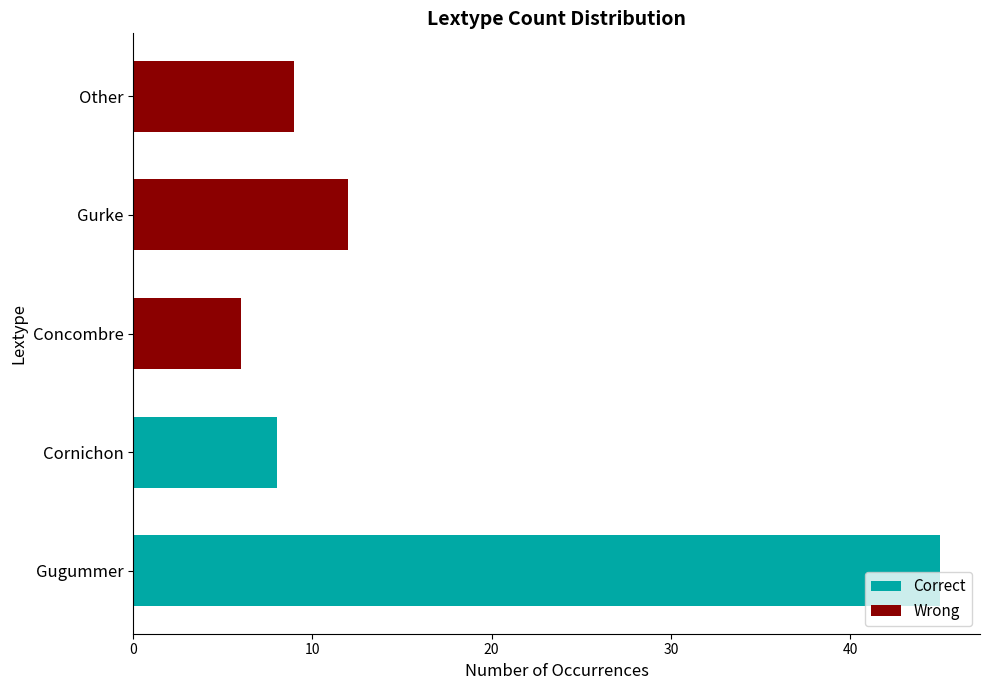

What is the sum of the values at Cornichon and Gugummer?

53